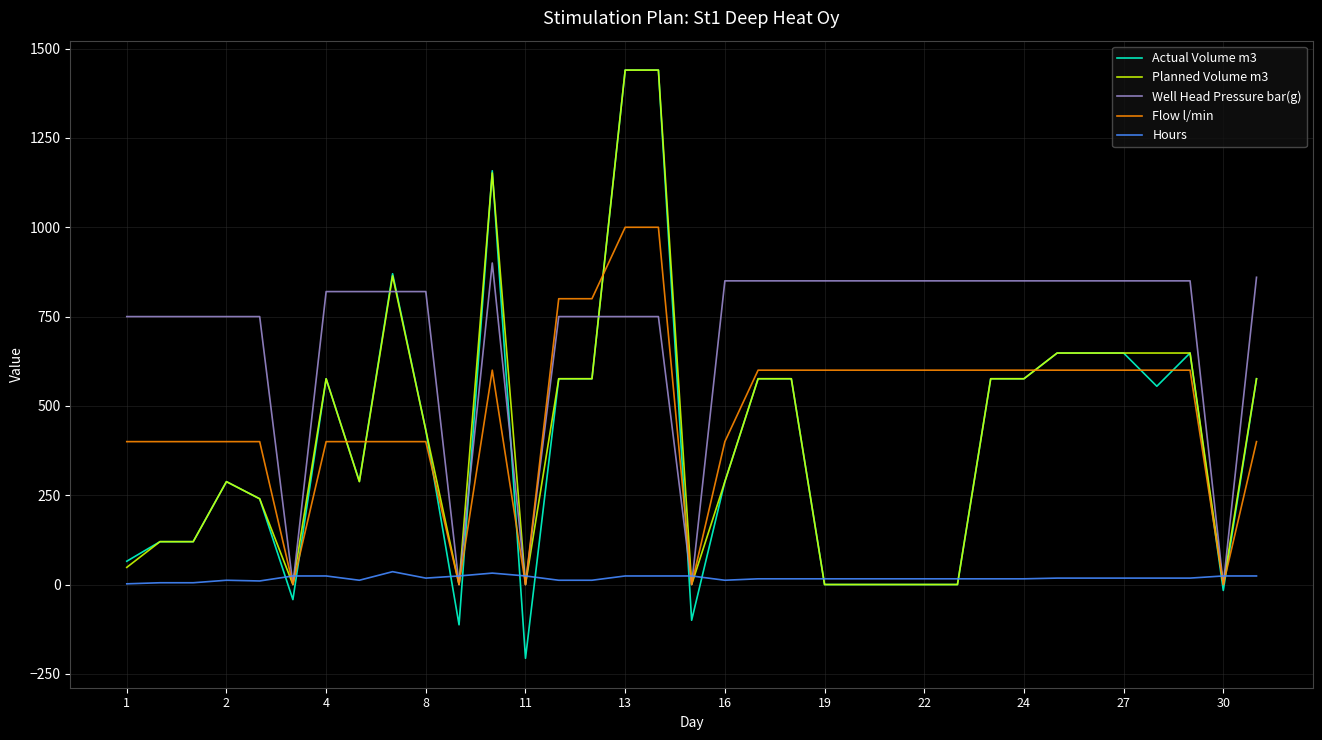

What is the greatest value displayed?

1440.0